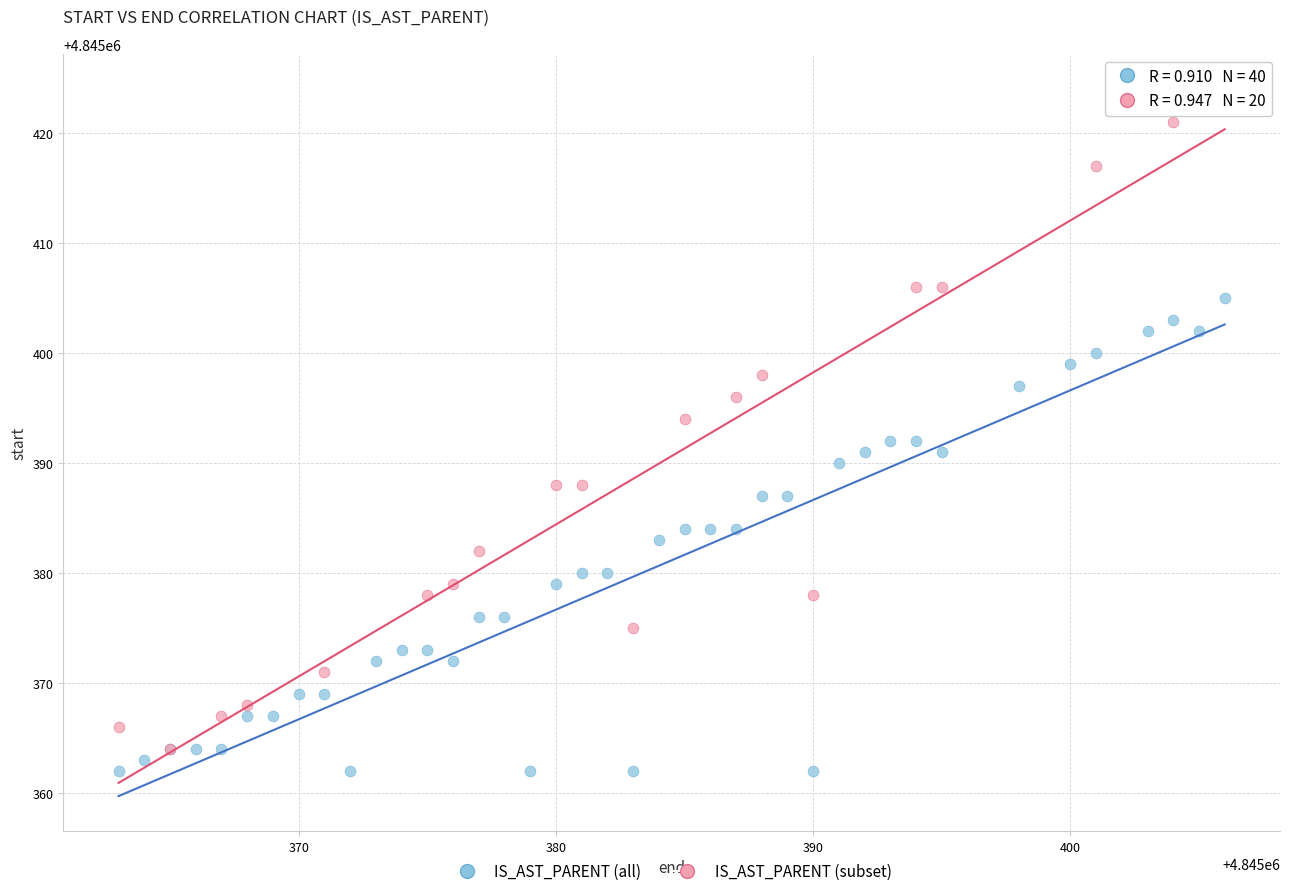

Which series reaches the maximum Y coordinate?

IS_AST_PARENT (subset)